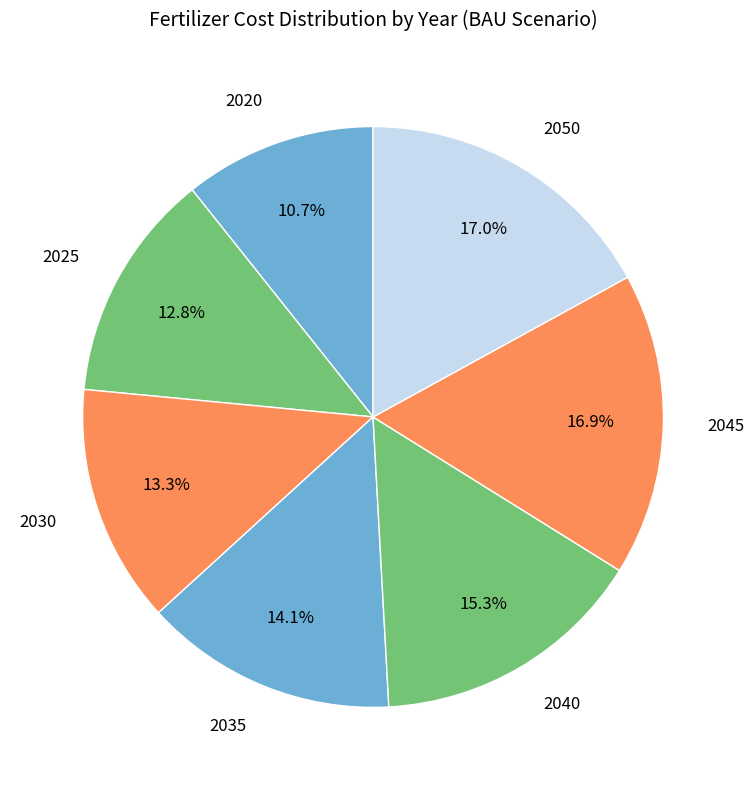

To the nearest percent, what percentage of the pie is 2040?

15%